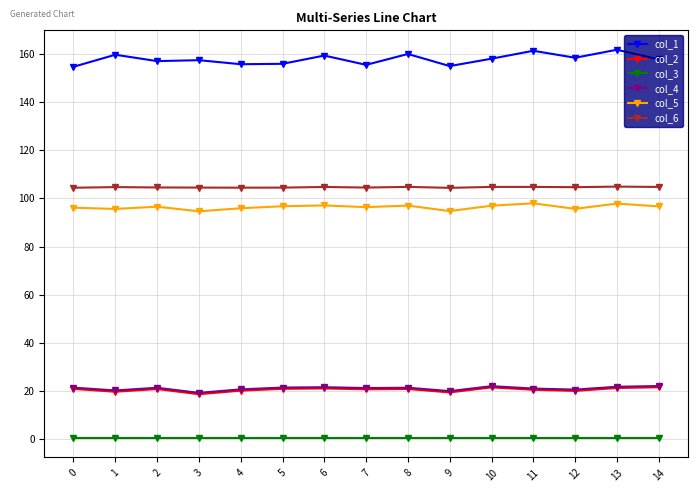

How many series are shown in this chart?

6